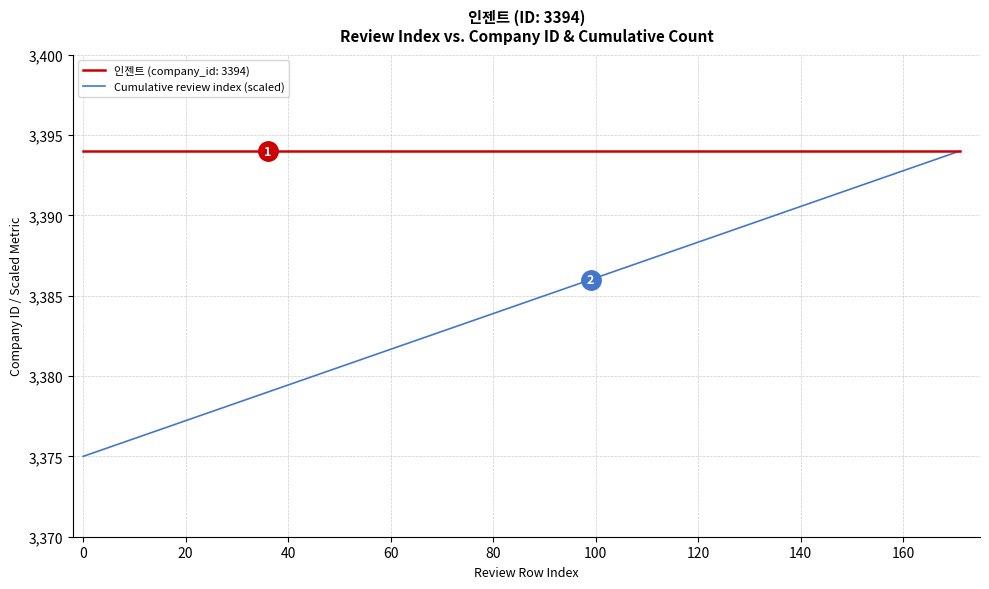

Which series has the widest spread of values?

Cumulative review index (scaled)